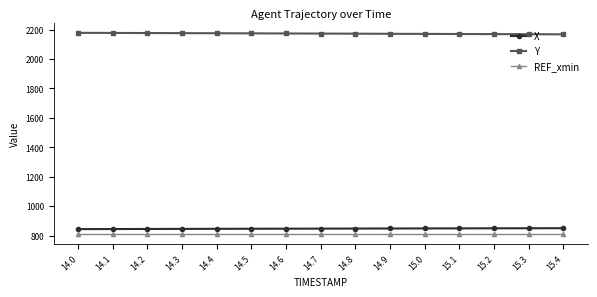

Which series has the largest total across all categories?

Y